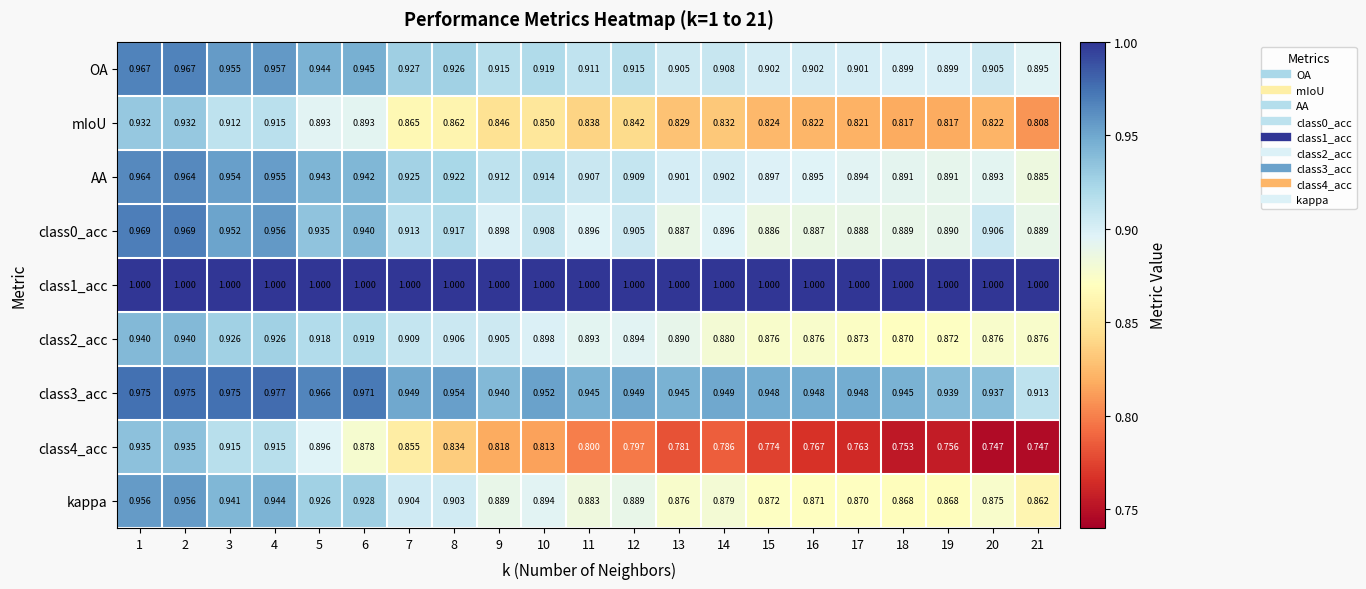

What is the spread (max minus min) of values at 5?

0.1